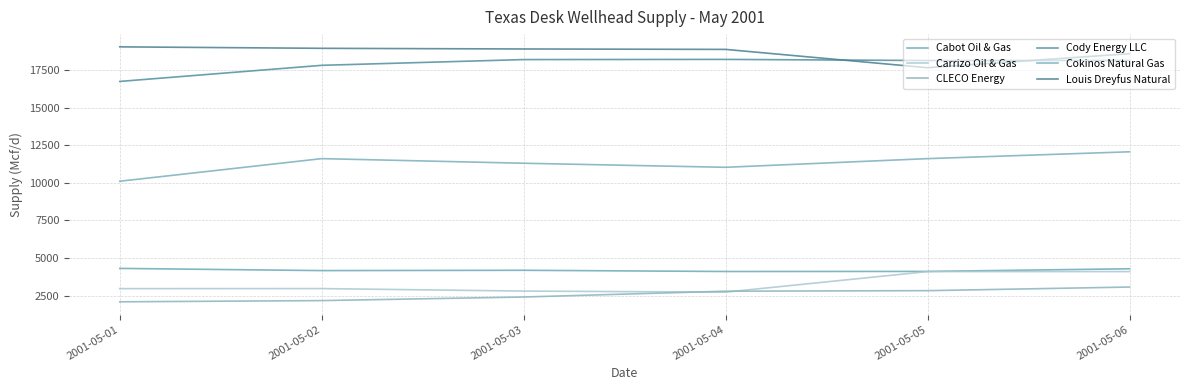

At which category is the sum across all series the highest?

2001-05-06